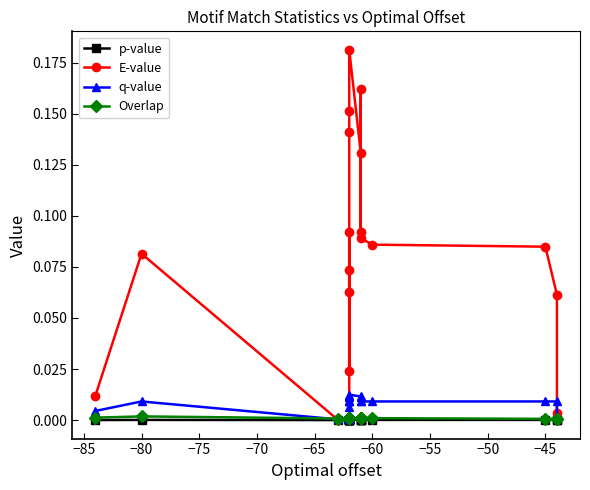

True or false: q-value has more than 2 interior local peaks.

True